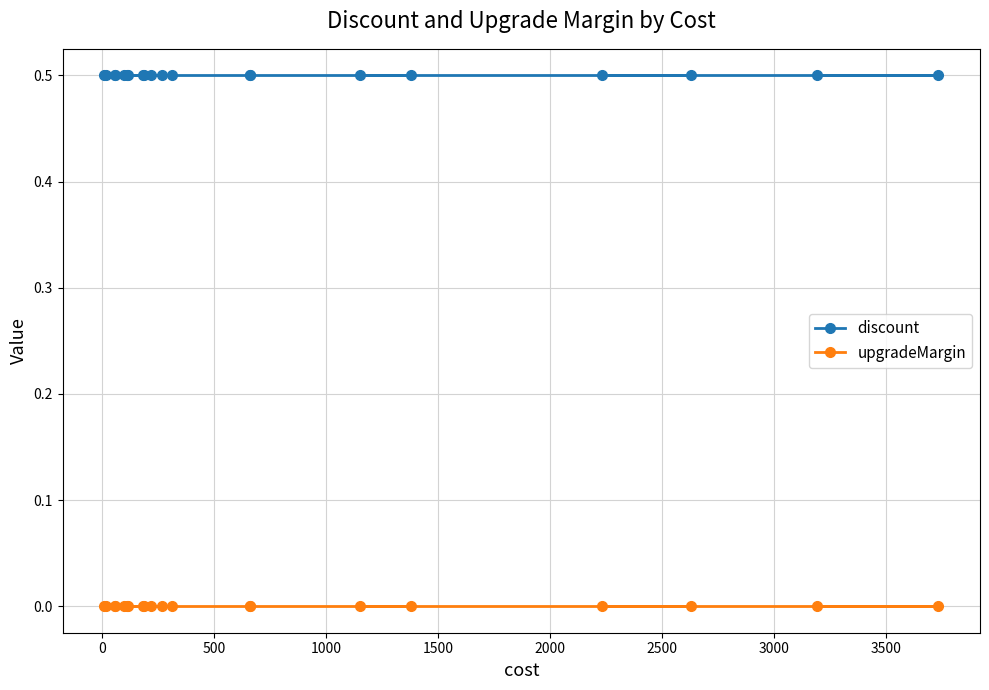

True or false: upgradeMargin and discount cross at least once.

False